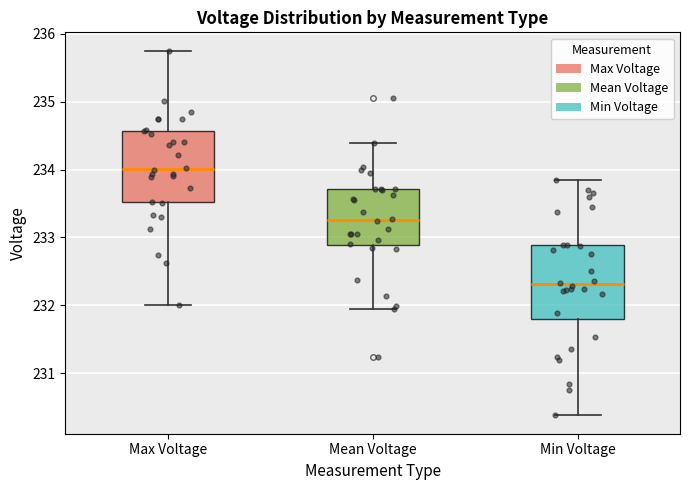

Which box has the highest median line?

Max Voltage